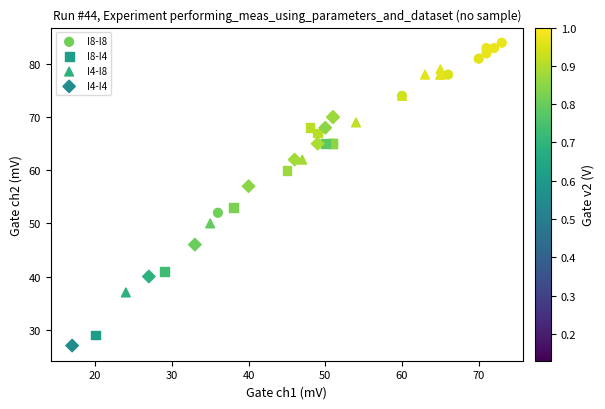

Which series reaches the minimum Y coordinate?

I4-I4